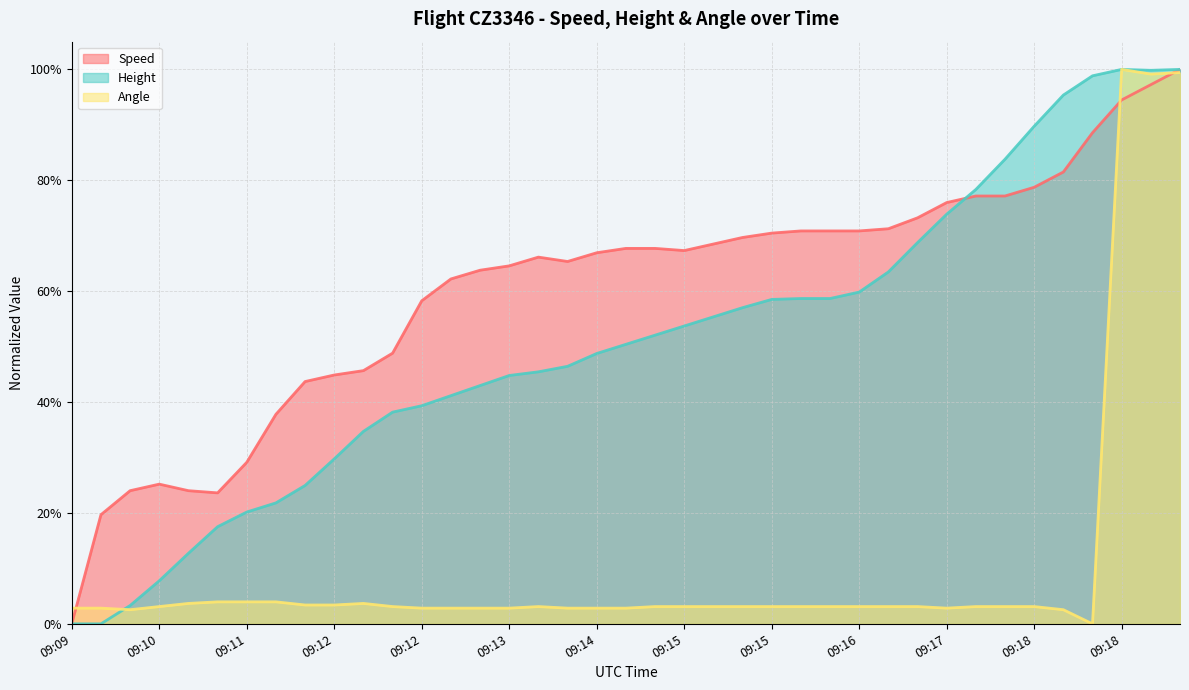

What is the total value across all series at 09:19?

3.0